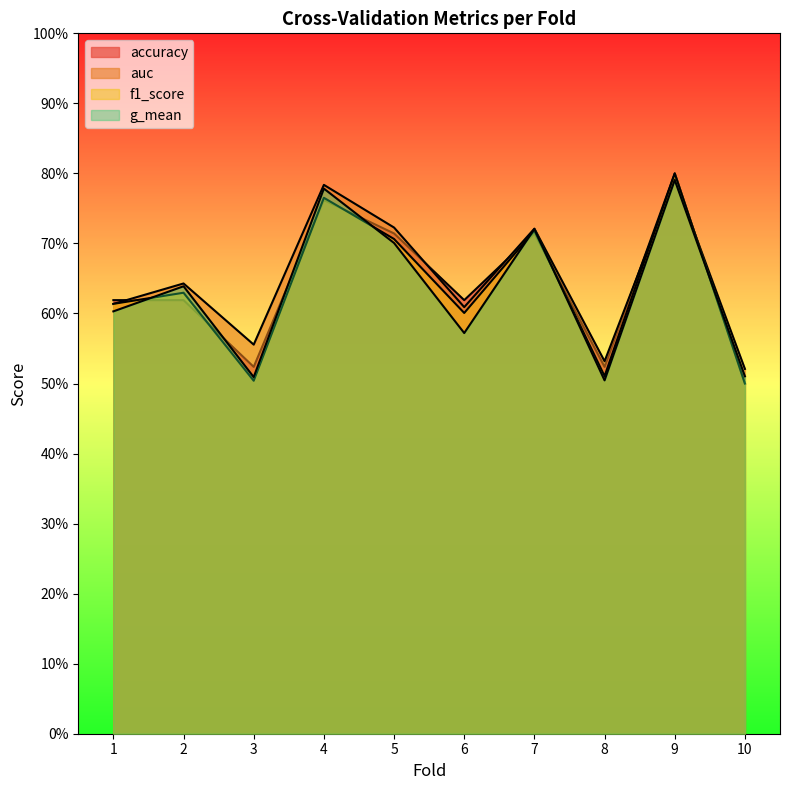

Is it true that f1_score equals 1.0 at 2?

False